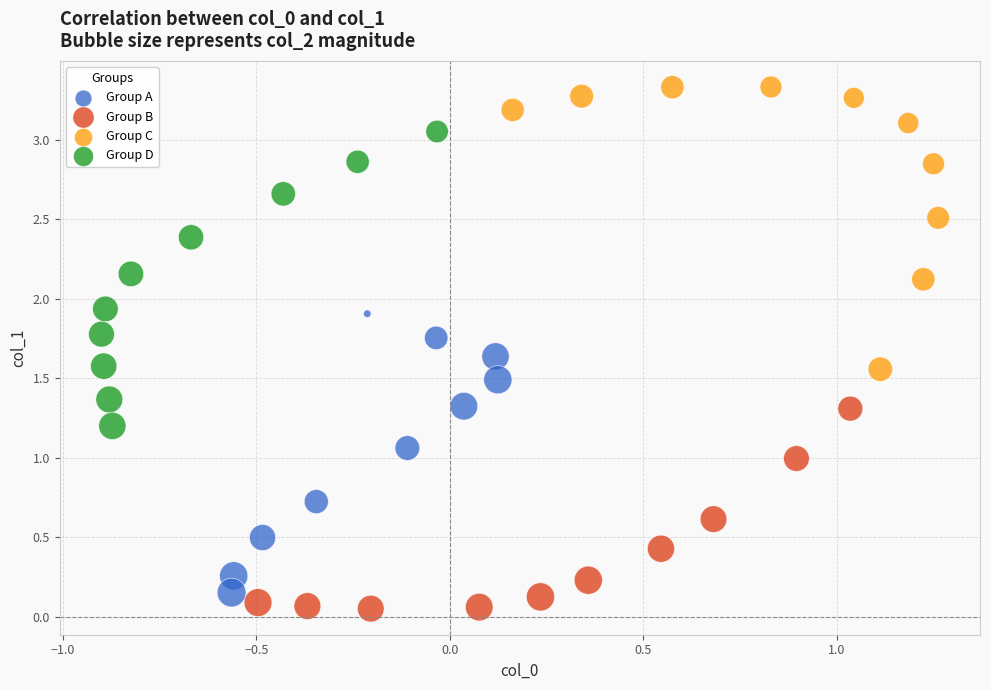

What are all the series names shown in the legend?

Group A, Group B, Group C, Group D